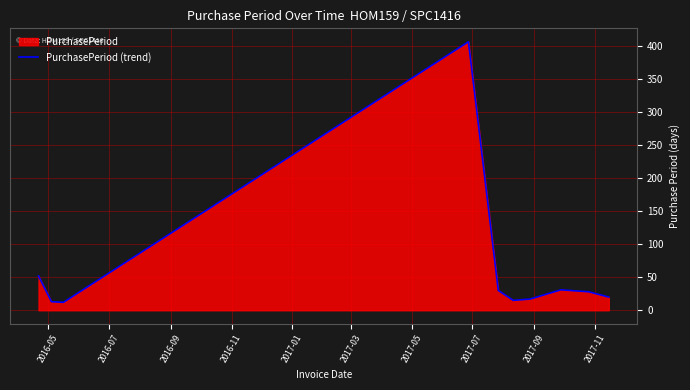

What is the difference between the maximum and minimum values?

395